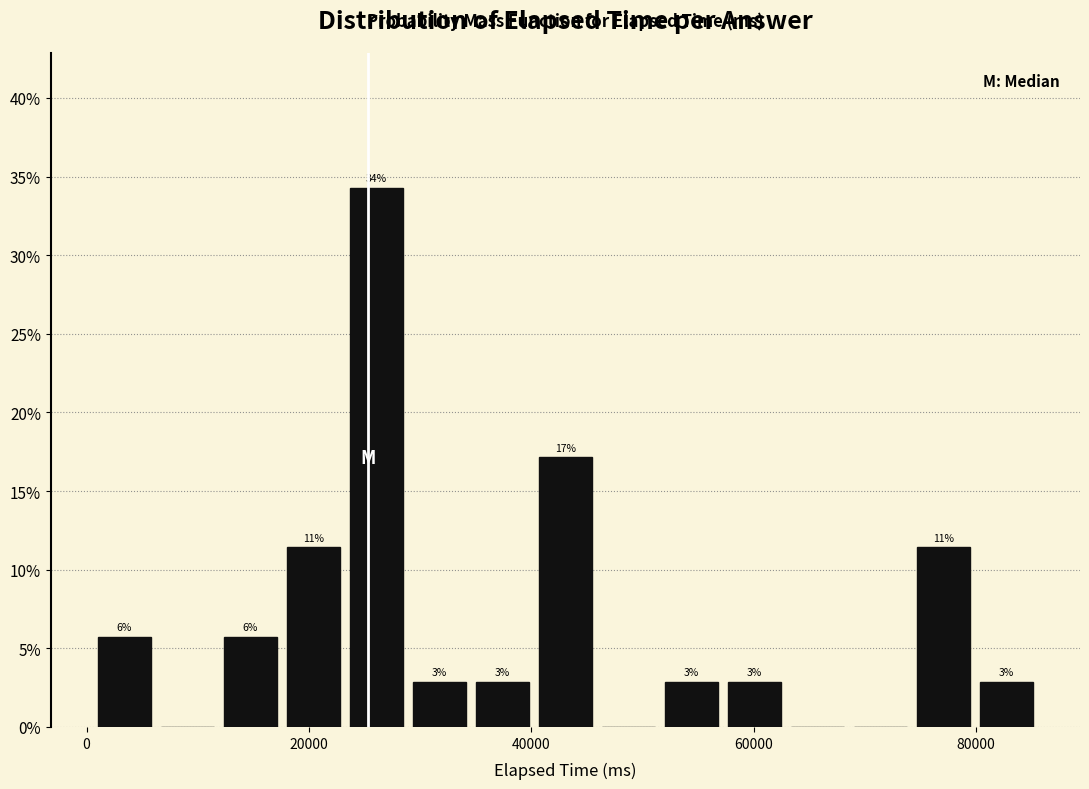

Read against the x-axis, roughly where is the centre of the tallest bar?

26000